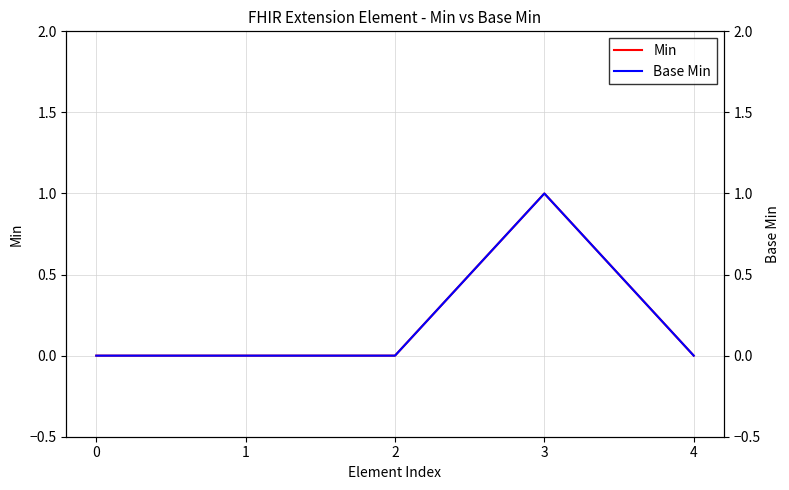

How many positive values does the Base Min series have?

1